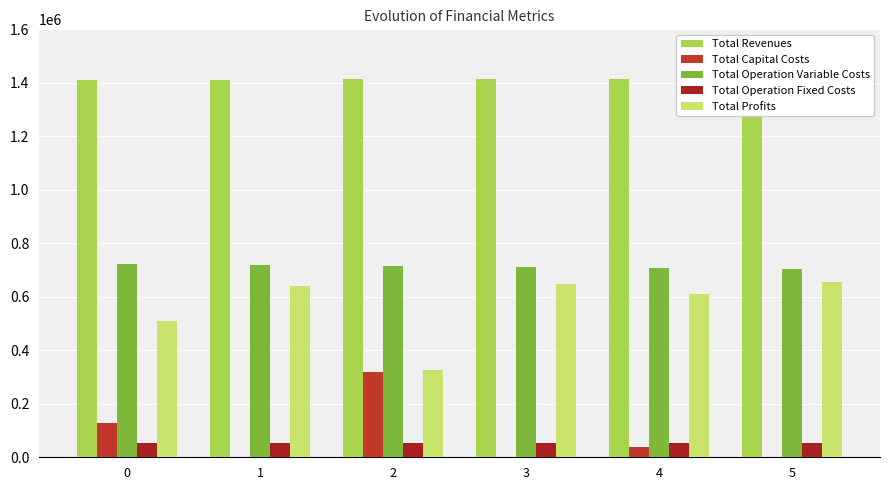

How many groups of bars are there?

6